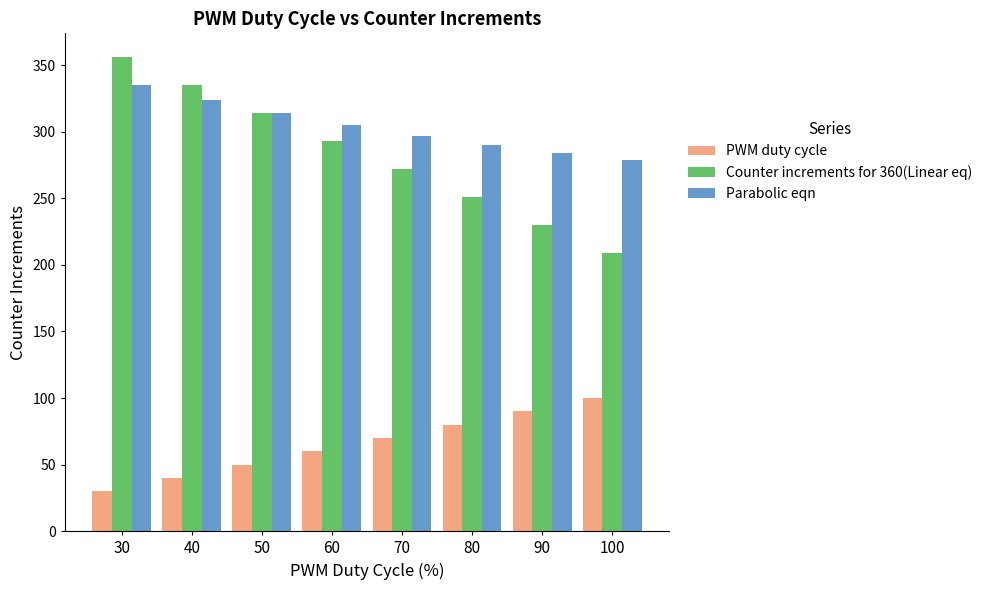

How many Counter increments for 360(Linear eq) values are between 251 and 335?

5